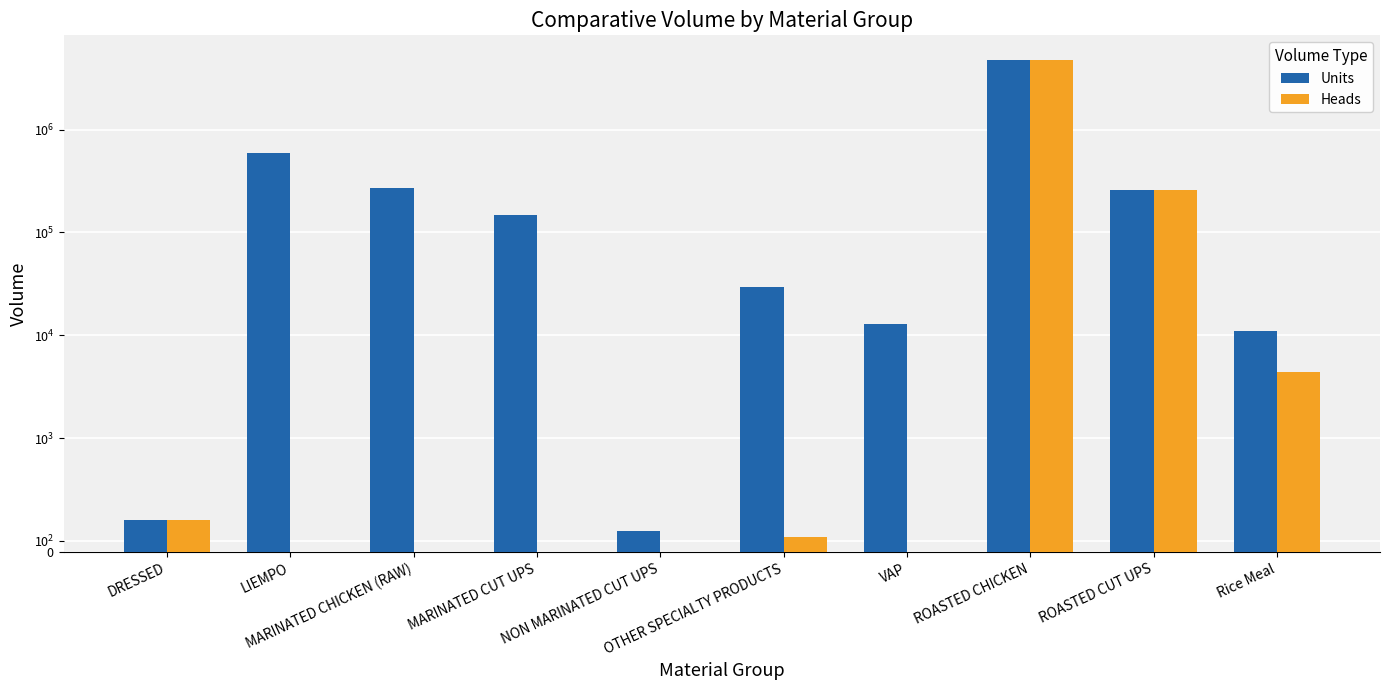

At how many categories does at least one series exceed 758991?

1